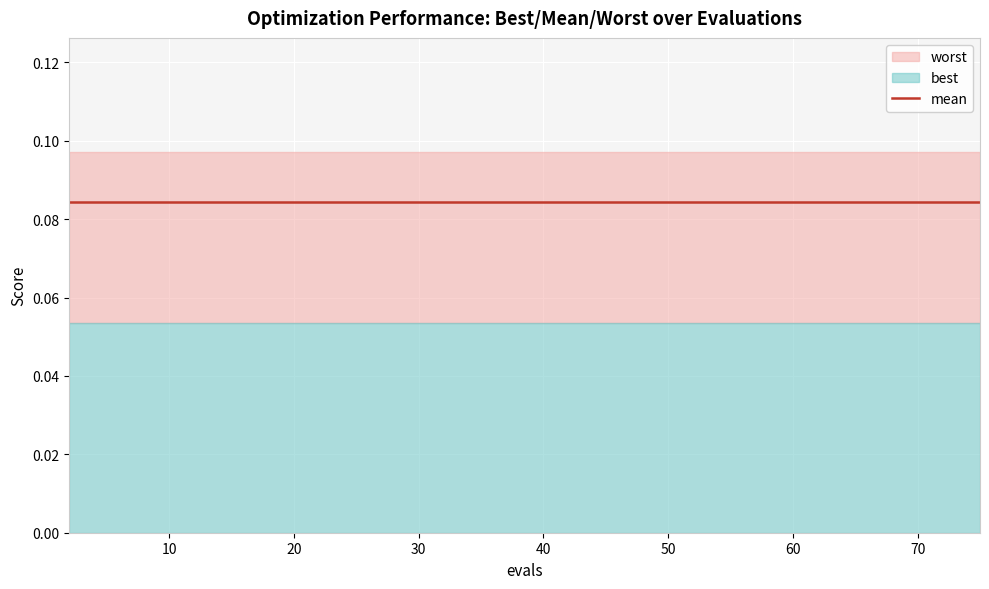

At which category is the sum across all series the highest?

2